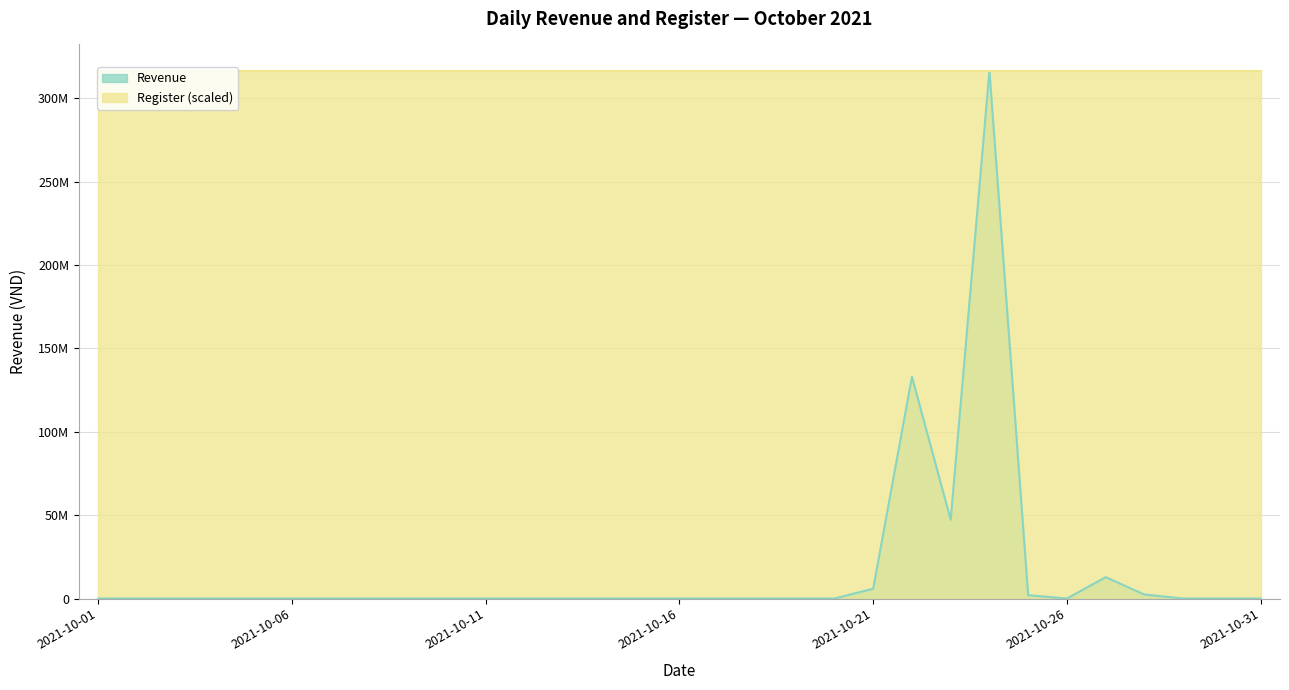

Rank the categories by value from lowest to highest.

2021-10-01, 2021-10-02, 2021-10-03, 2021-10-04, 2021-10-05, 2021-10-06, 2021-10-07, 2021-10-08, 2021-10-09, 2021-10-10, 2021-10-11, 2021-10-12, 2021-10-13, 2021-10-14, 2021-10-15, 2021-10-16, 2021-10-17, 2021-10-18, 2021-10-19, 2021-10-20, 2021-10-26, 2021-10-29, 2021-10-30, 2021-10-31, 2021-10-25, 2021-10-28, 2021-10-21, 2021-10-27, 2021-10-23, 2021-10-22, 2021-10-24